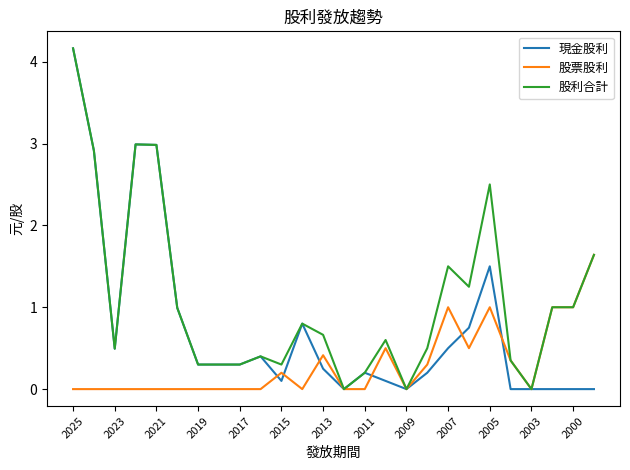

Rank the series by their average value, from lowest to highest.

股票股利, 現金股利, 股利合計